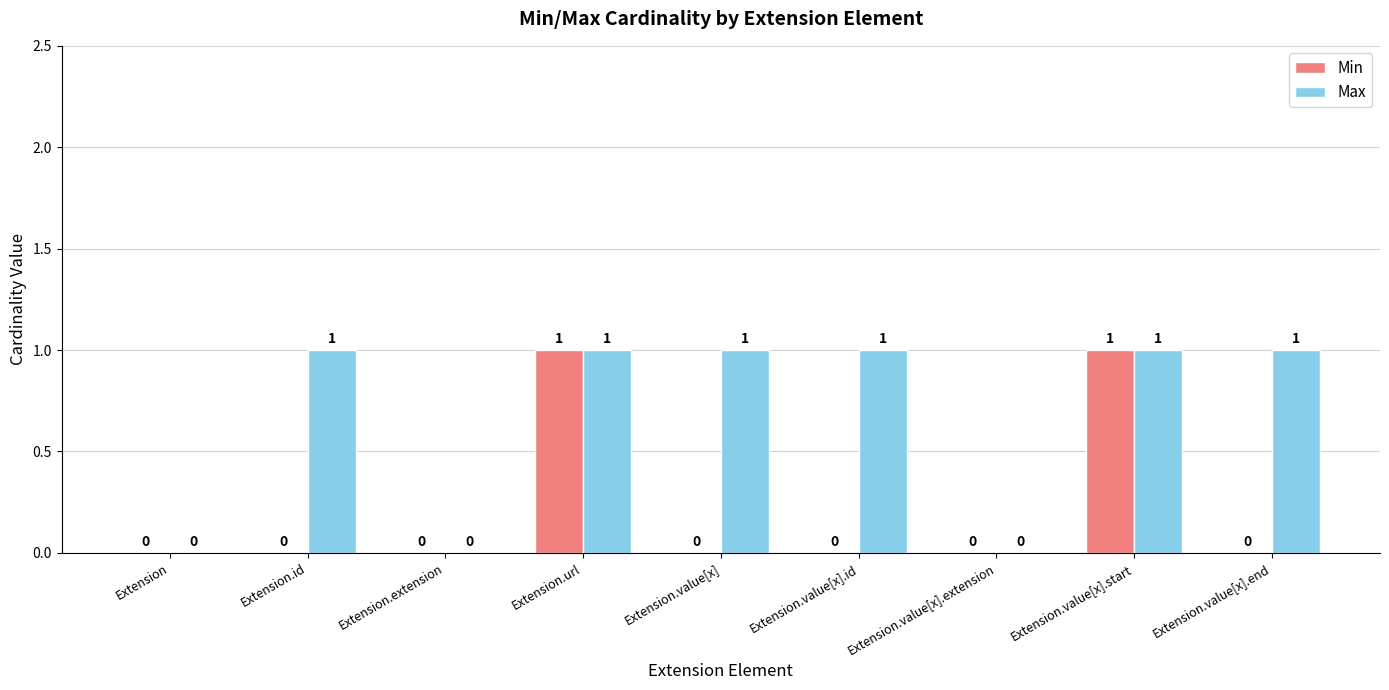

What is the highest value of the Min series?

1